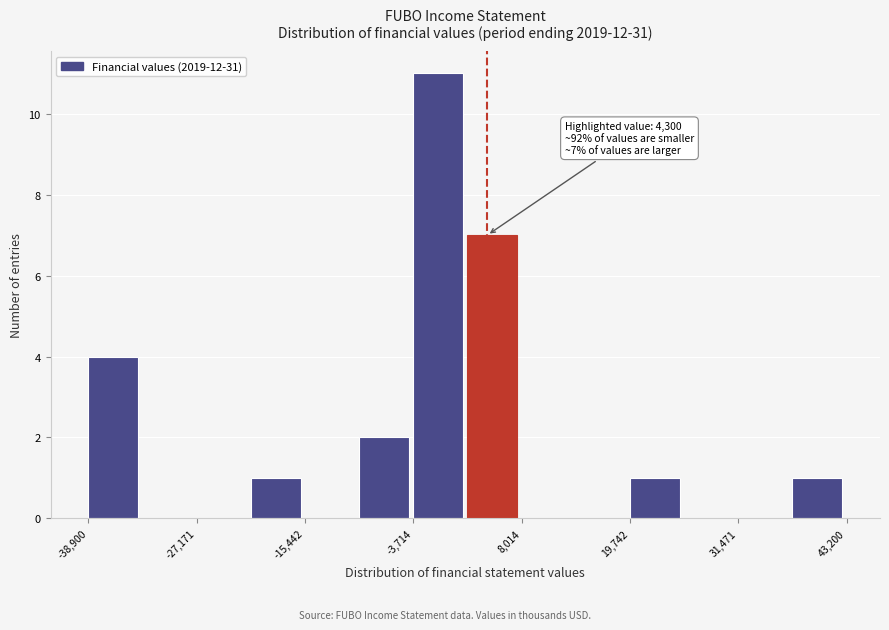

Read against the x-axis, roughly where is the centre of the tallest bar?

-2000